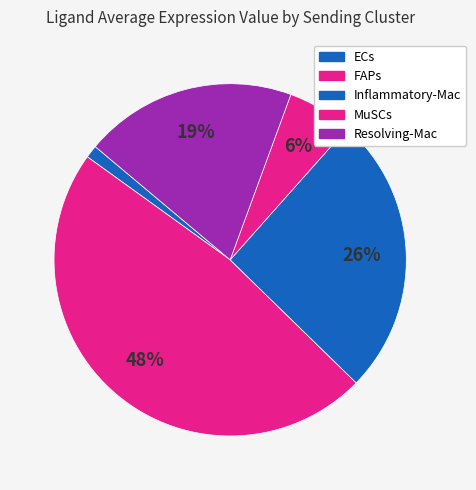

Count the number of slices in the pie.

5